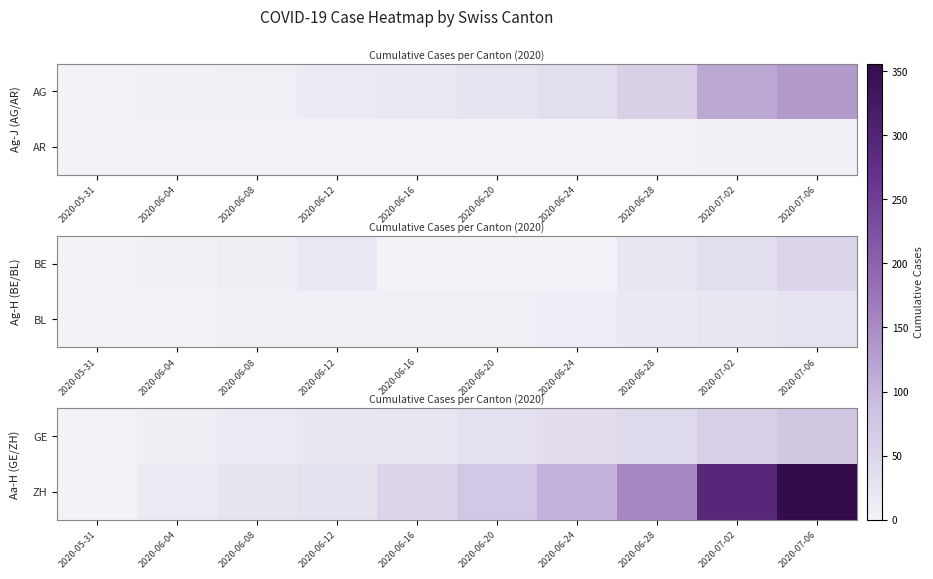

At how many categories does at least one series exceed 119?

3